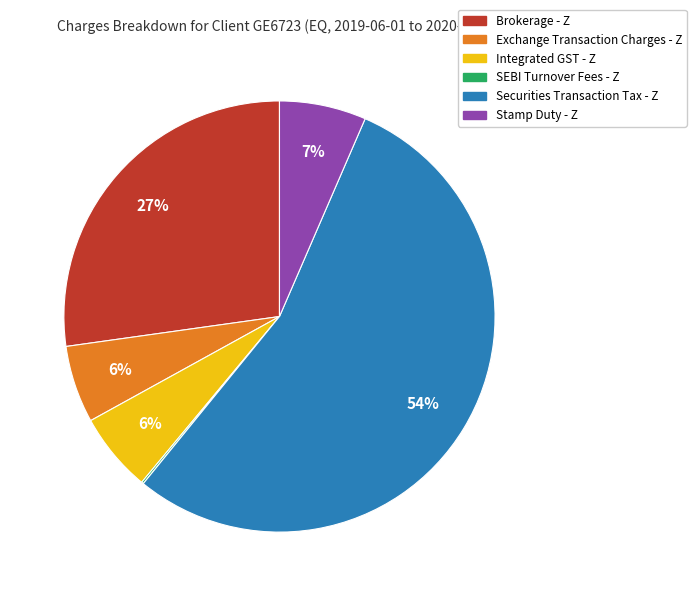

To the nearest percent, what portion does Stamp Duty - Z represent?

7%